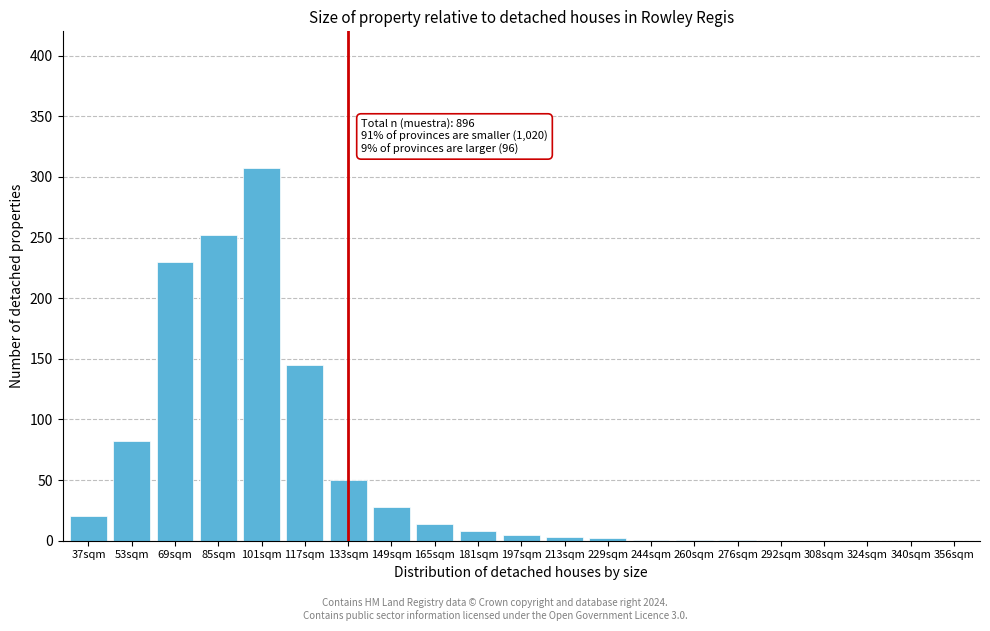

Where is the data nearest to the value 153?

117sqm